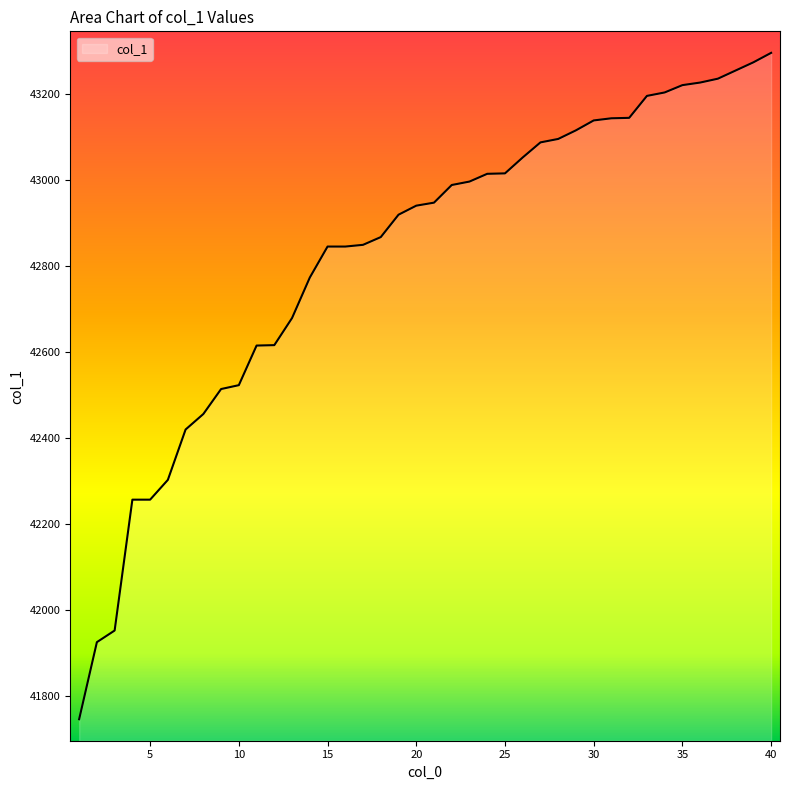

What is the difference between the maximum and minimum values?

1548